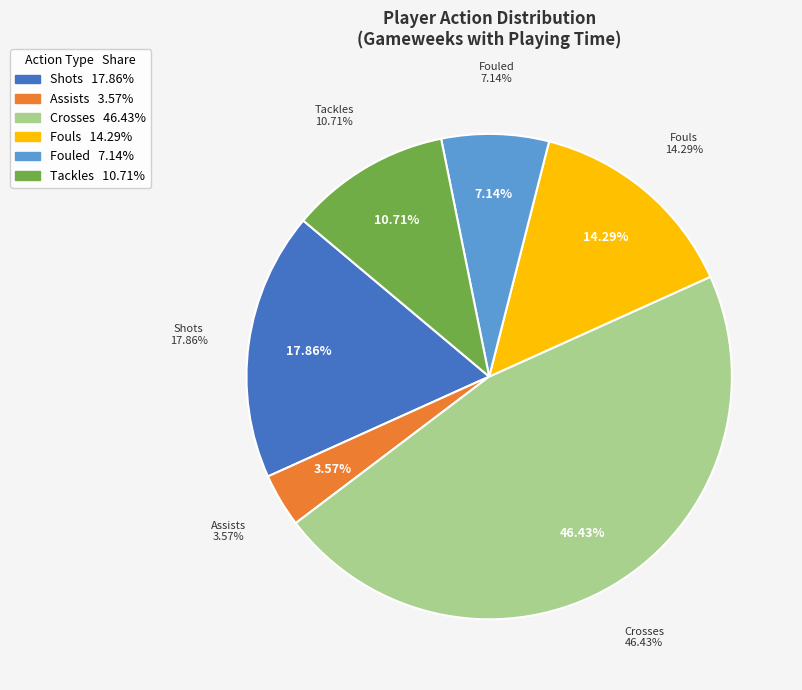

To the nearest percent, what is the combined percentage of Assists and Shots?

21%